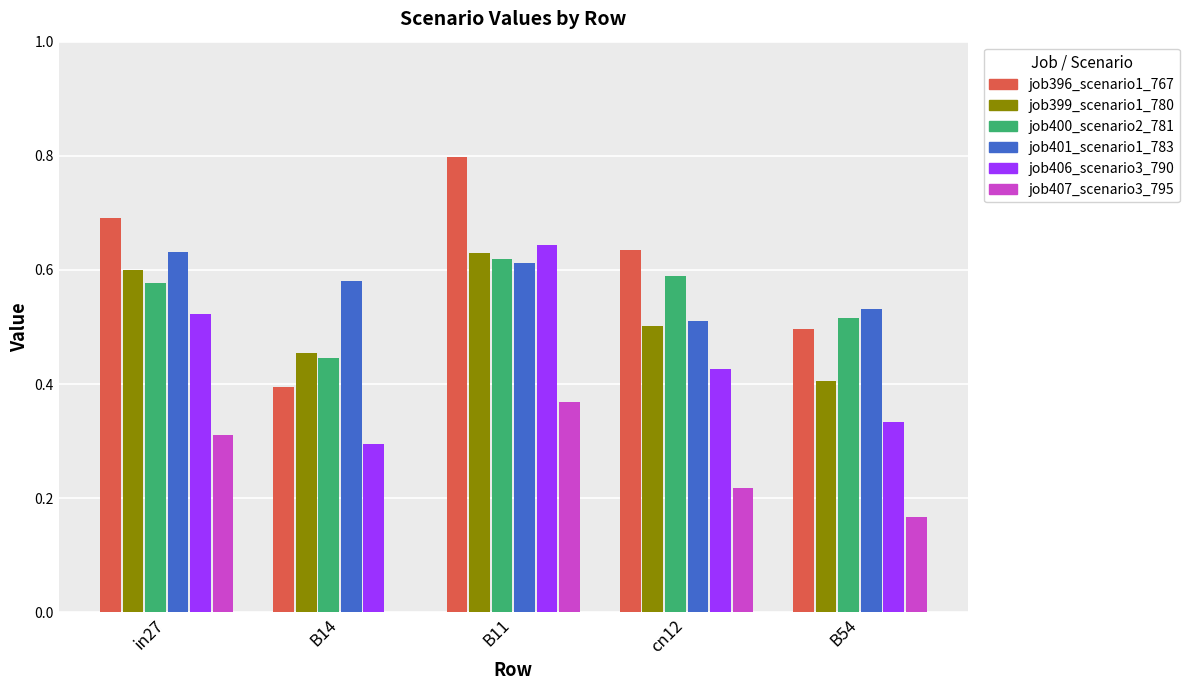

How many groups of bars are there?

5